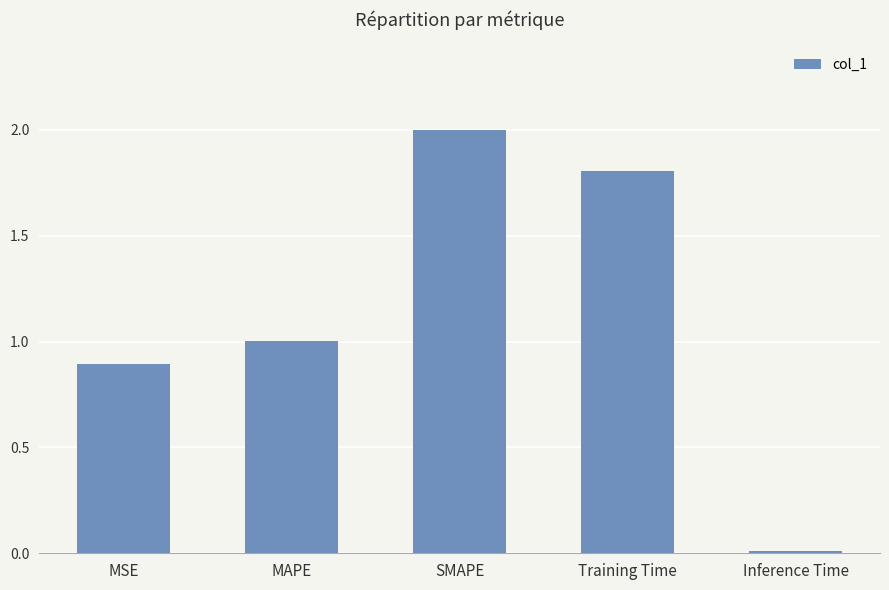

How many bars are there in total?

5